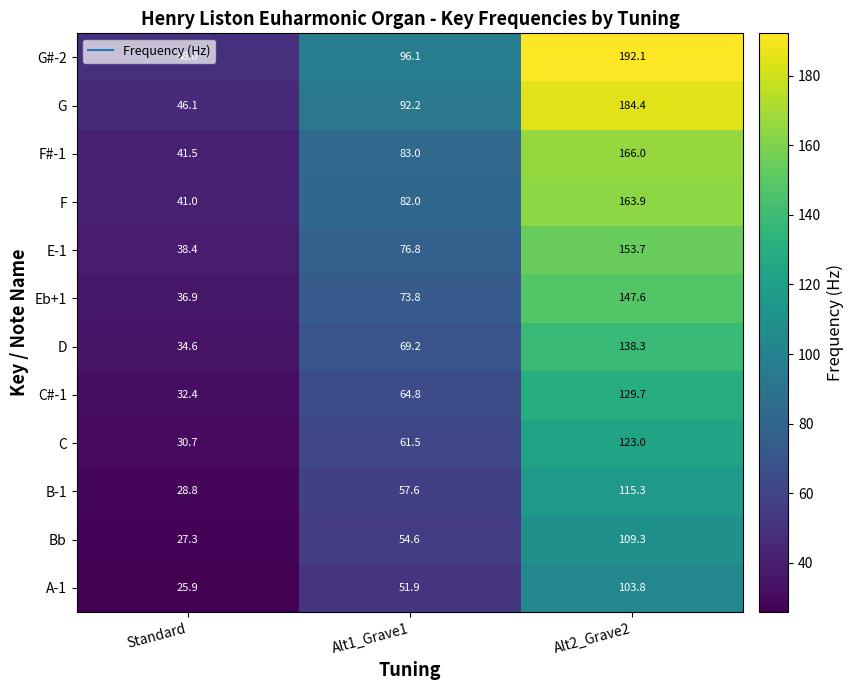

Where does the A-1 series first go above 51?

Alt1_Grave1